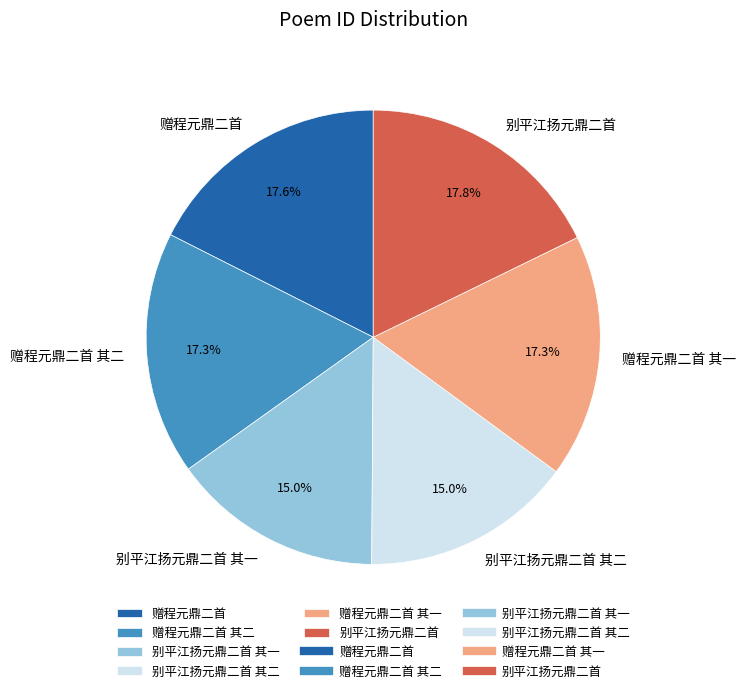

How many segments does this pie chart have?

6